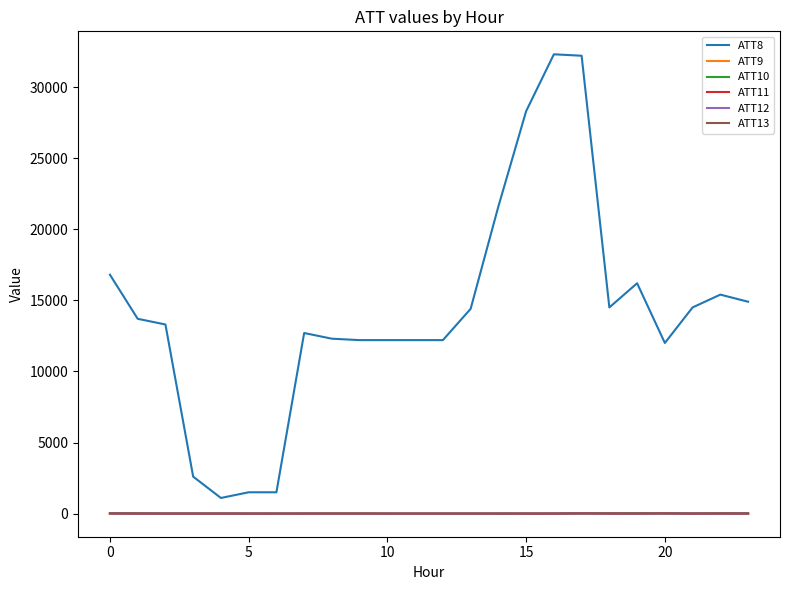

How many lines are shown in the chart?

6